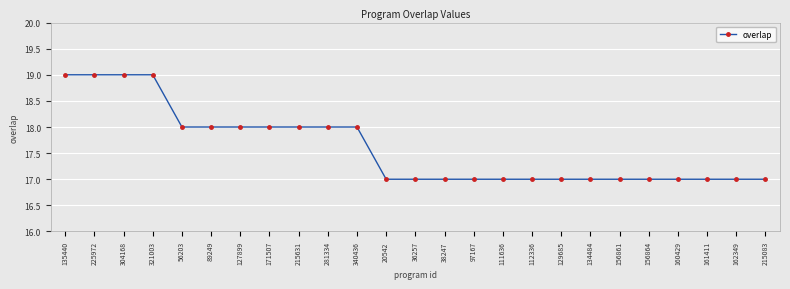

What is the value of the 10th point from the left?

18